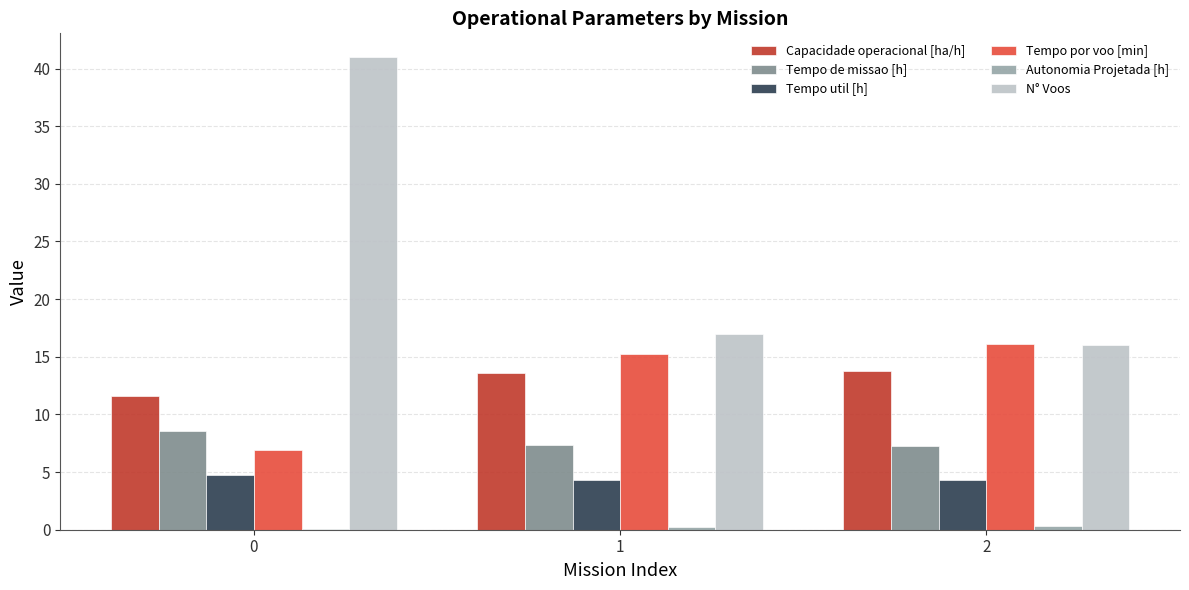

The value of Capacidade operacional [ha/h] at 0 is 11.6. True or false?

True